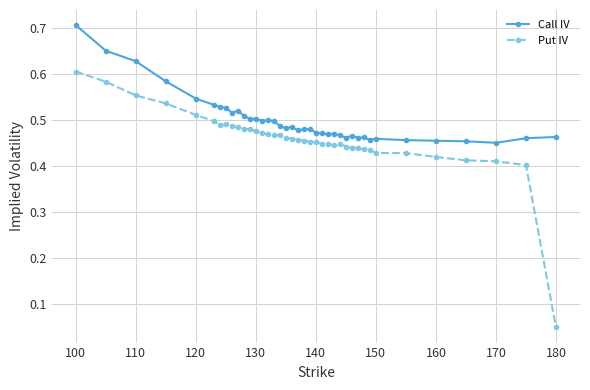

List the series in order of their overall mean, highest first.

Call IV, Put IV